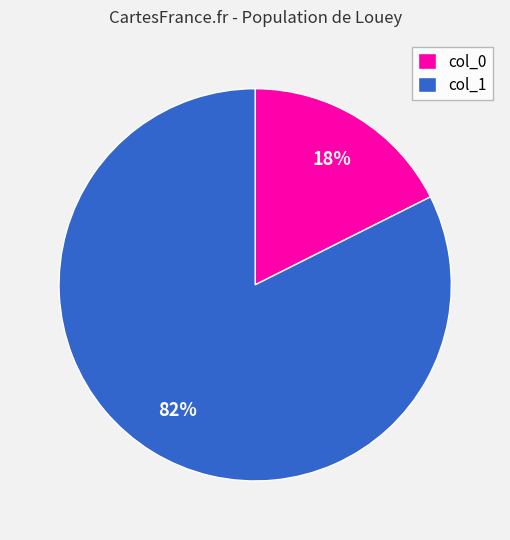

Combined, do col_0 and col_1 account for over 50%?

Yes